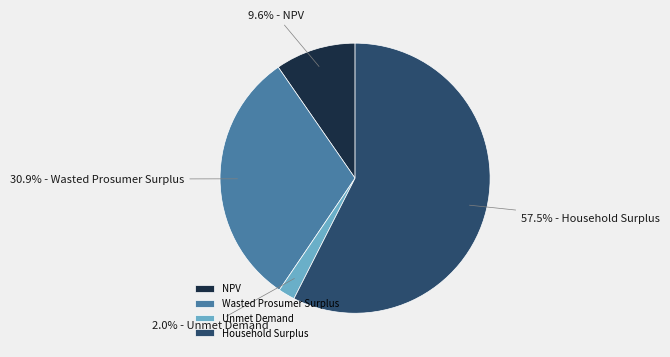

To the nearest percent, what percentage of the pie is Wasted Prosumer Surplus?

31%